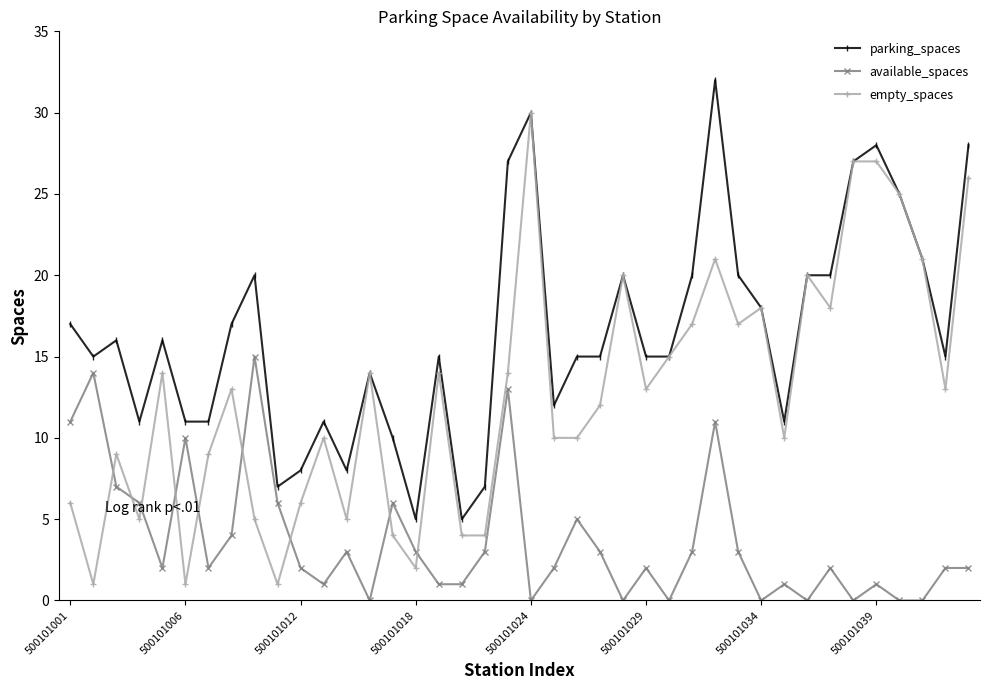

Does the chart display data point markers on the line(s)?

Yes